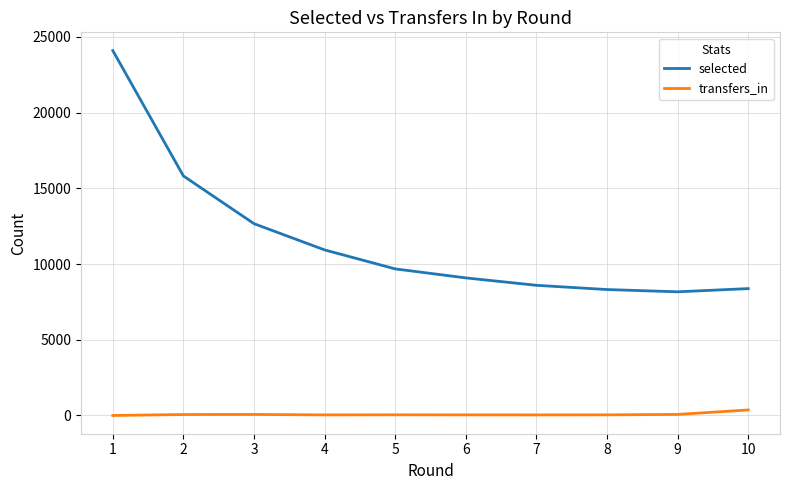

What is the average value of the transfers_in series?

76